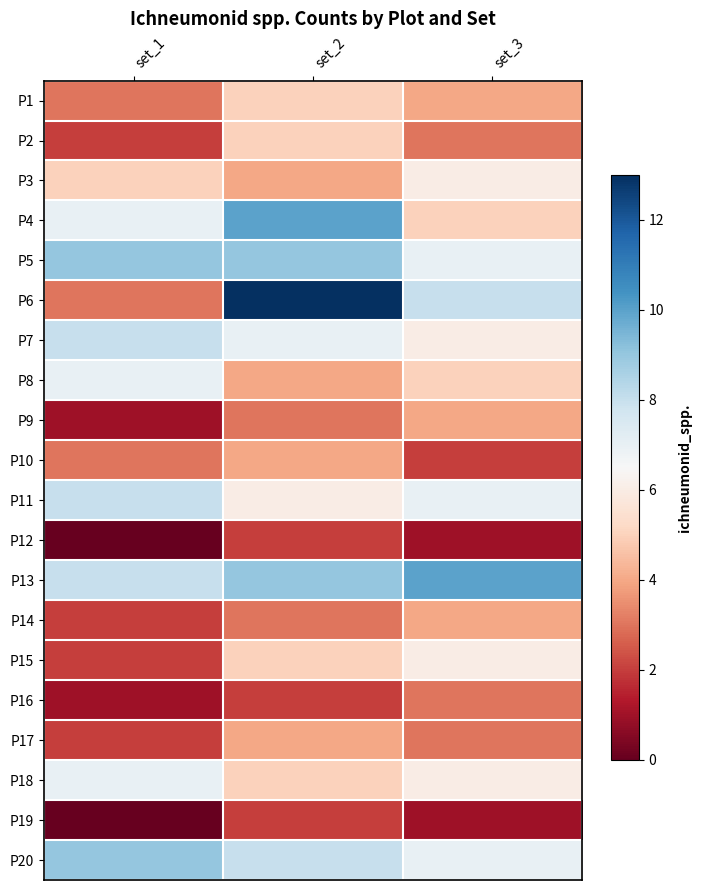

Rank the series by their maximum value, from lowest to highest.

P12, P19, P16, P9, P10, P14, P17, P1, P2, P3, P15, P8, P18, P7, P11, P5, P20, P4, P13, P6